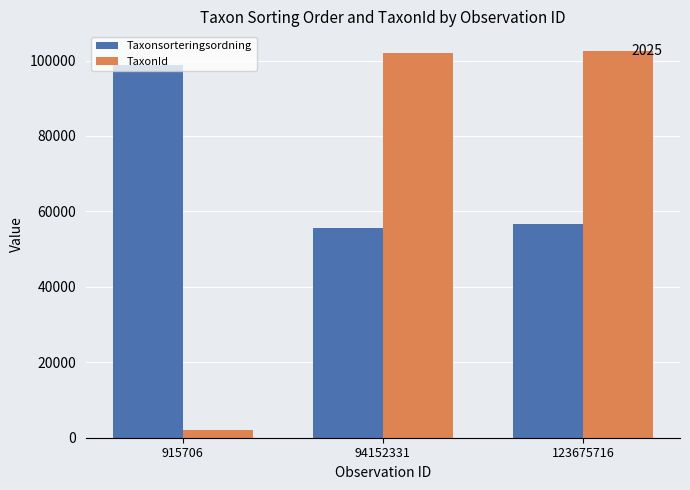

At which label does Taxonsorteringsordning reach its peak?

915706